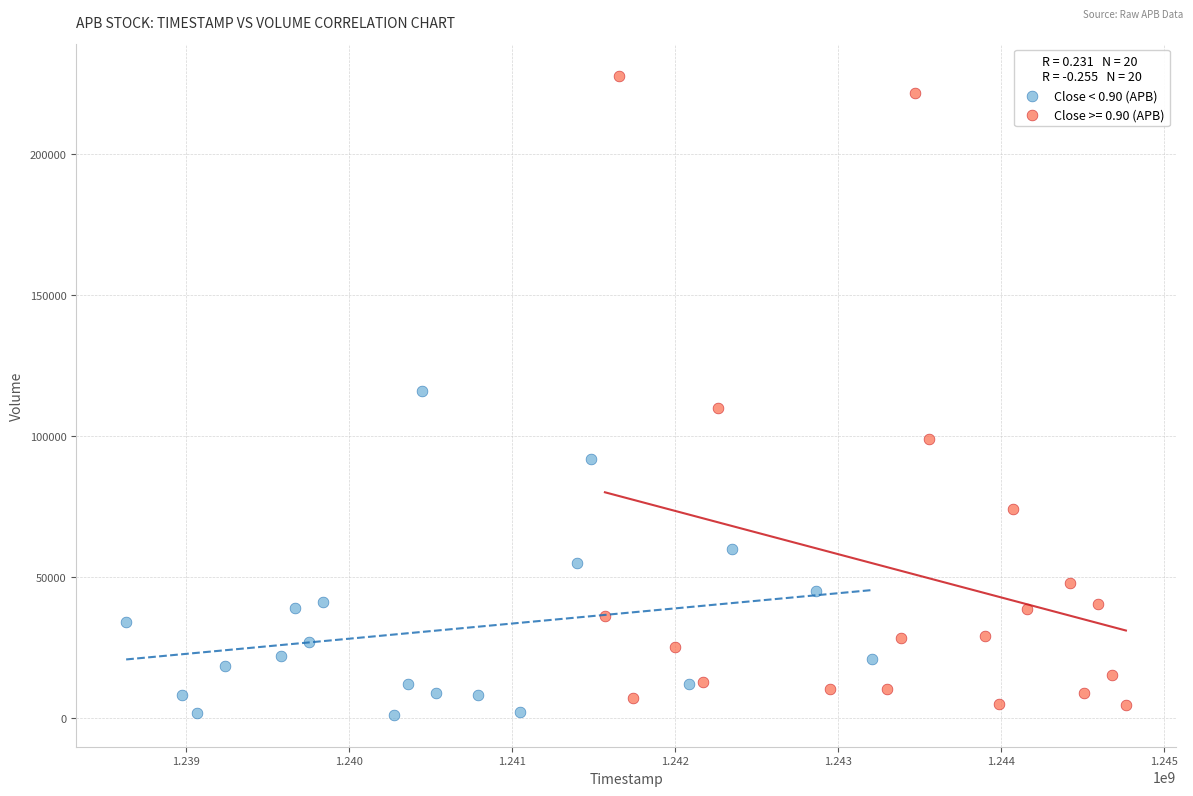

Which series contains the highest Y value?

Close >= 0.90 (APB)